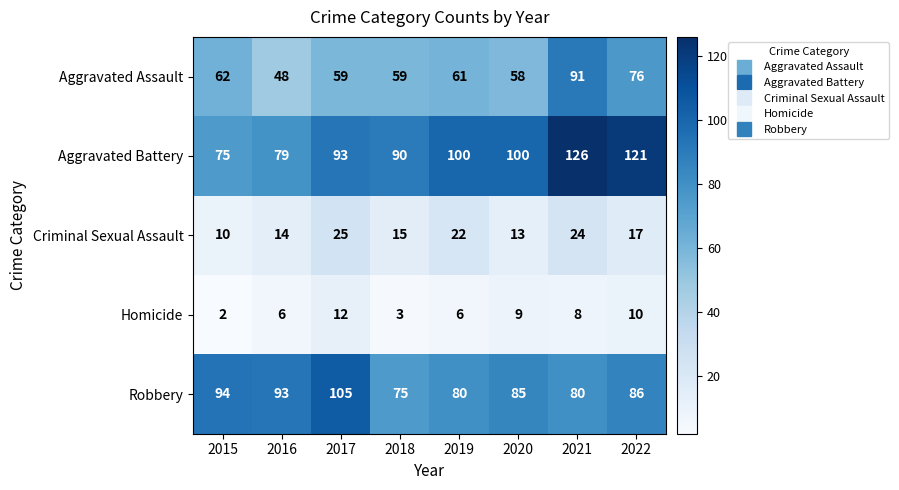

What is the maximum value shown in the chart?

126